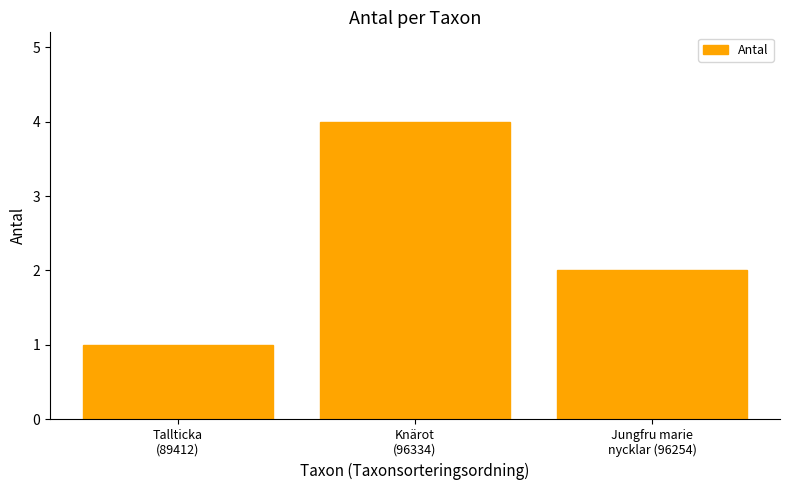

Rank the categories by value from highest to lowest.

Knärot
(96334), Jungfru marie
nycklar (96254), Tallticka
(89412)